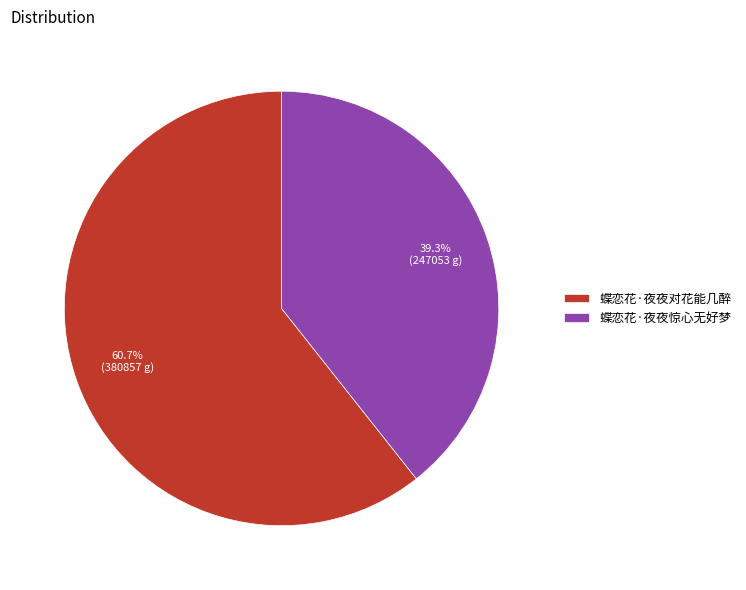

How many segments does this pie chart have?

2